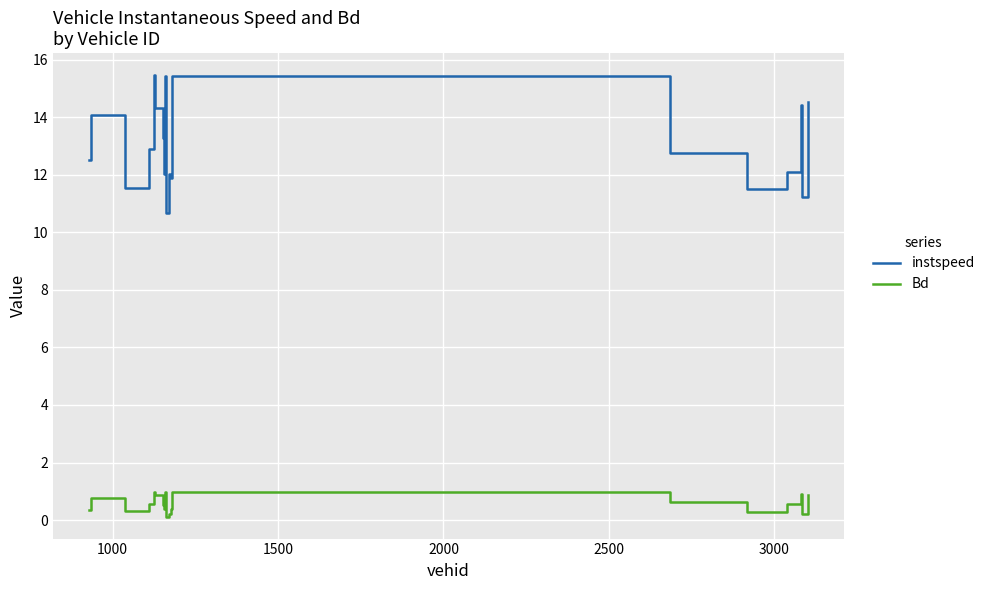

Which series has the largest total across all categories?

instspeed